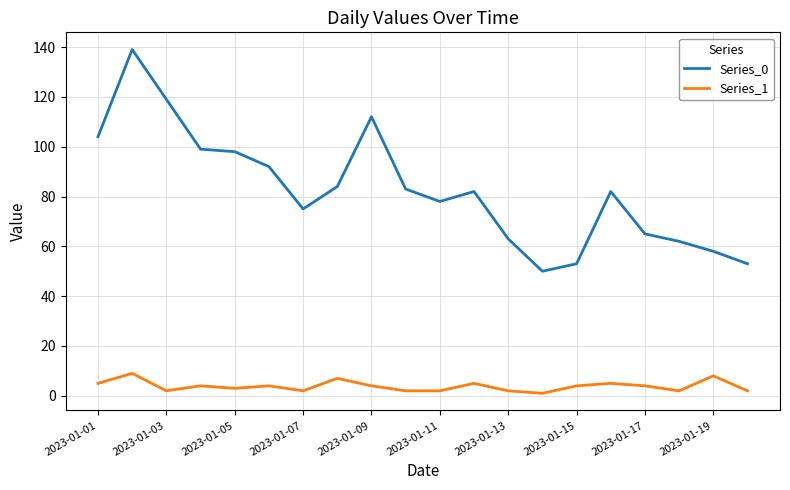

Rank the series by their average value, from highest to lowest.

Series_0, Series_1